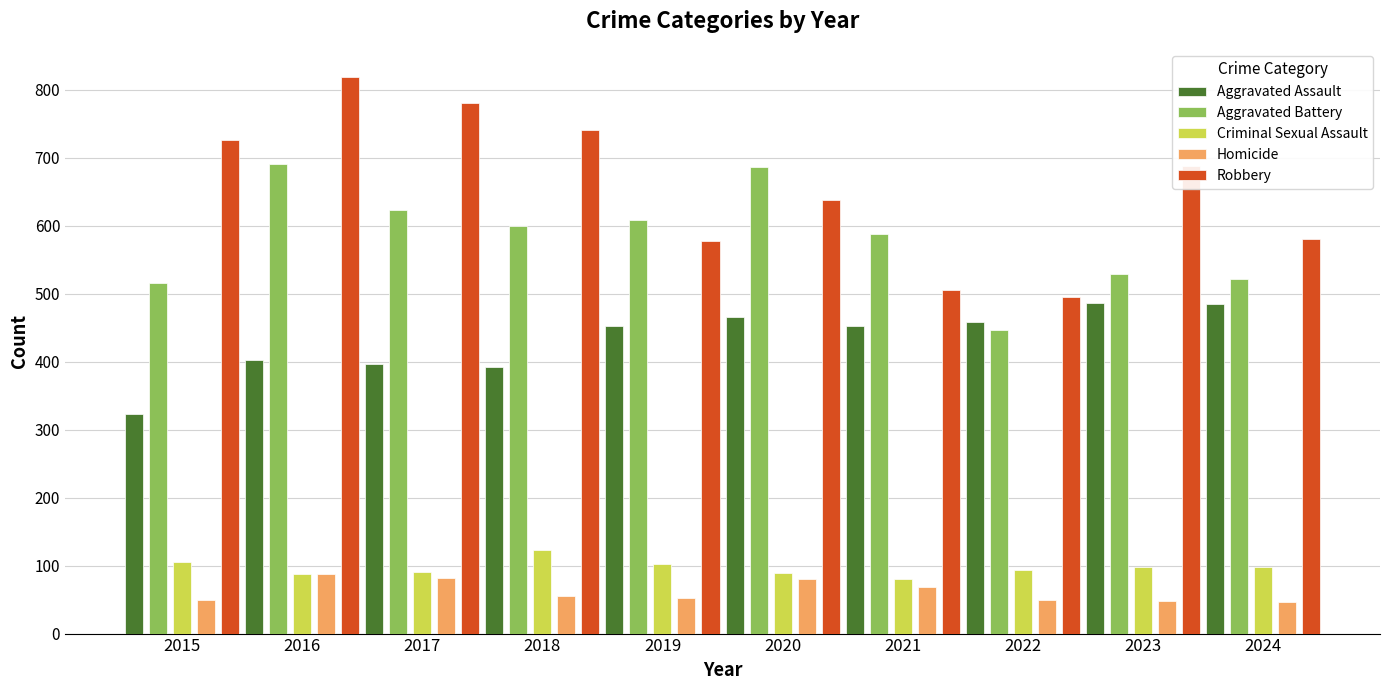

How many series are shown in this chart?

5